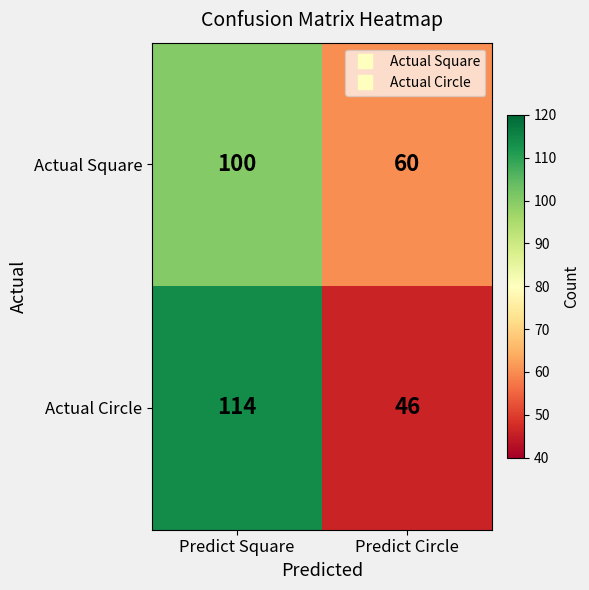

What is the sum of all Actual Square values?

160